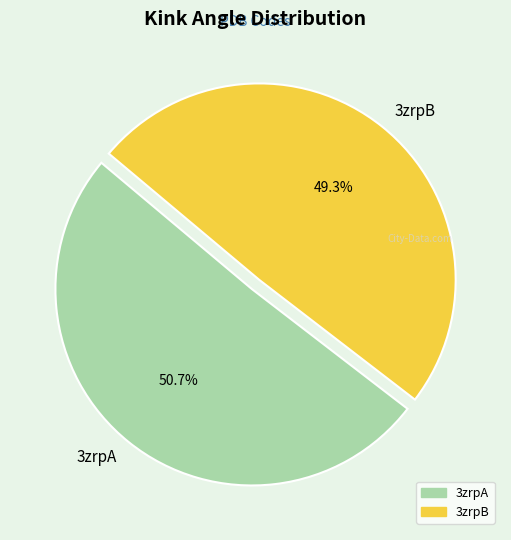

To the nearest percent, what percentage of the pie is 3zrpB?

49%